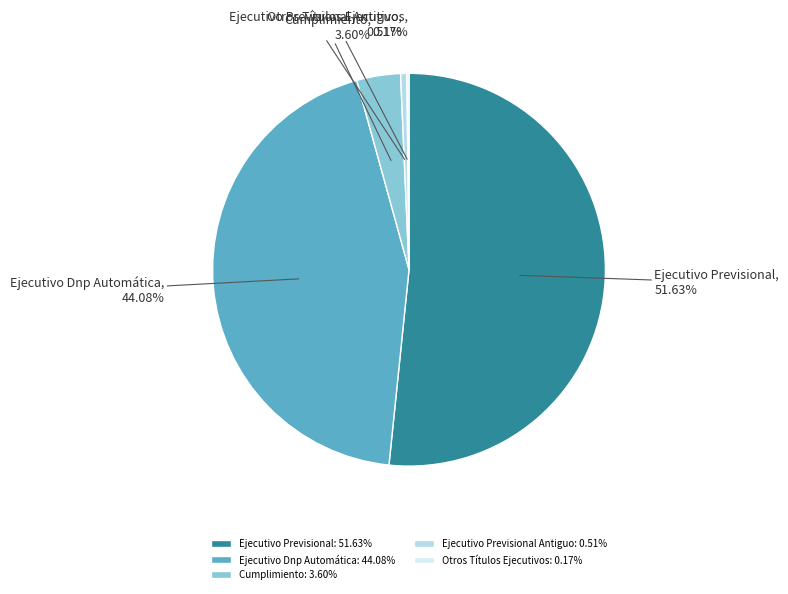

Between Ejecutivo Previsional and Ejecutivo Previsional Antiguo, which is larger?

Ejecutivo Previsional